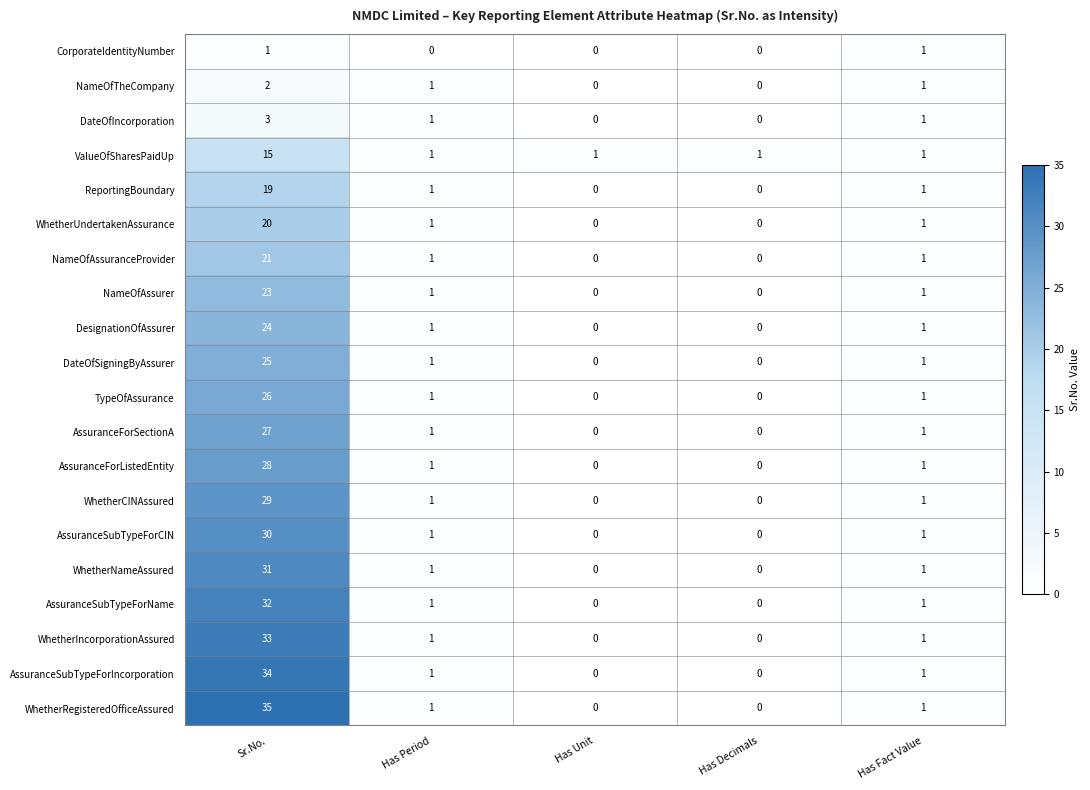

Which series has the largest total across all categories?

WhetherRegisteredOfficeAssured